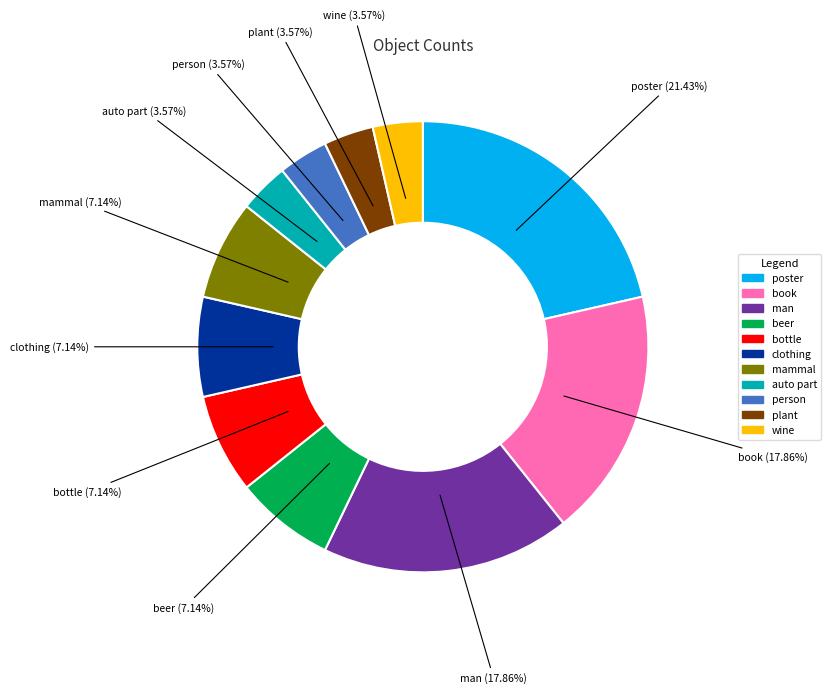

To the nearest percent, what is the average slice percentage?

9%